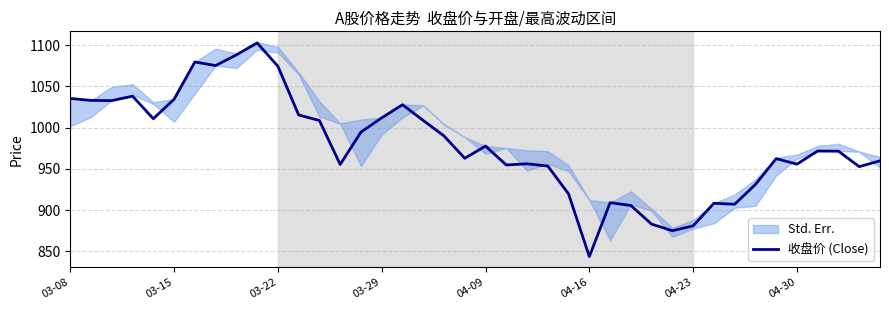

The 收盘价 (Close) series shows 880.9 at 04-23. True or false?

True